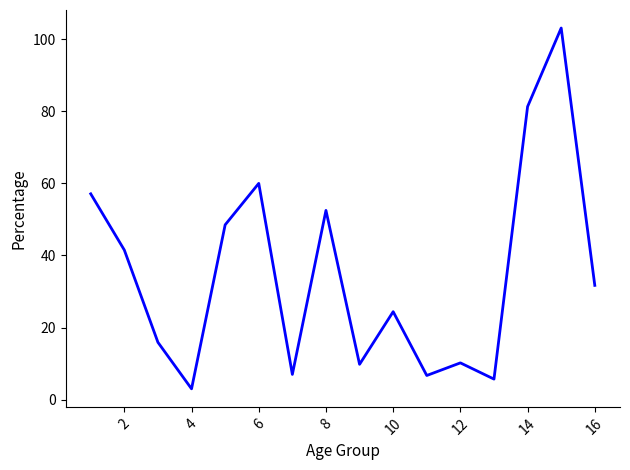

What is the minimum value shown in the chart?

3.0